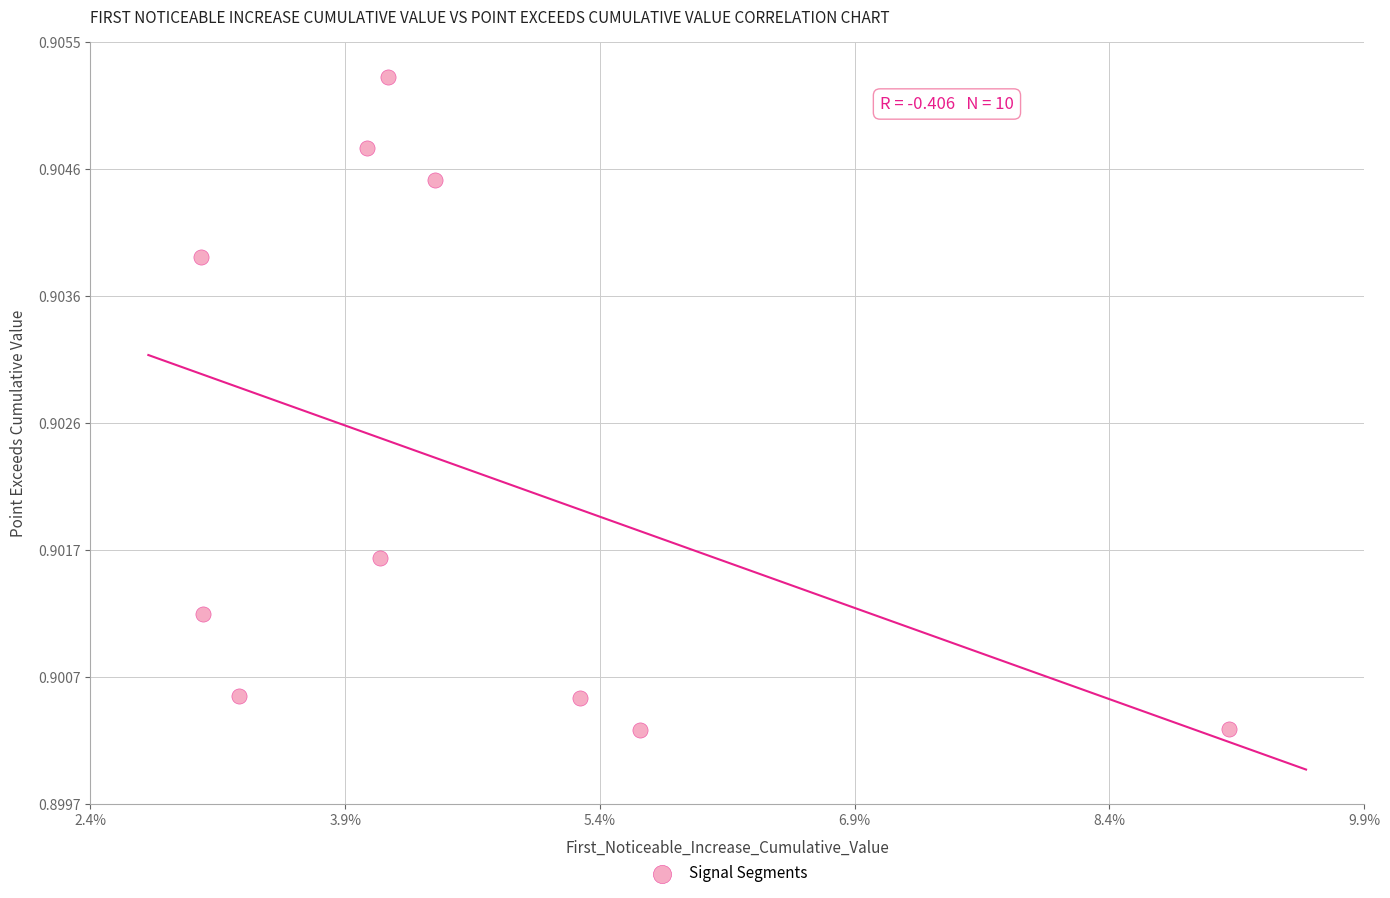

How many points are shown in the scatter plot?

10